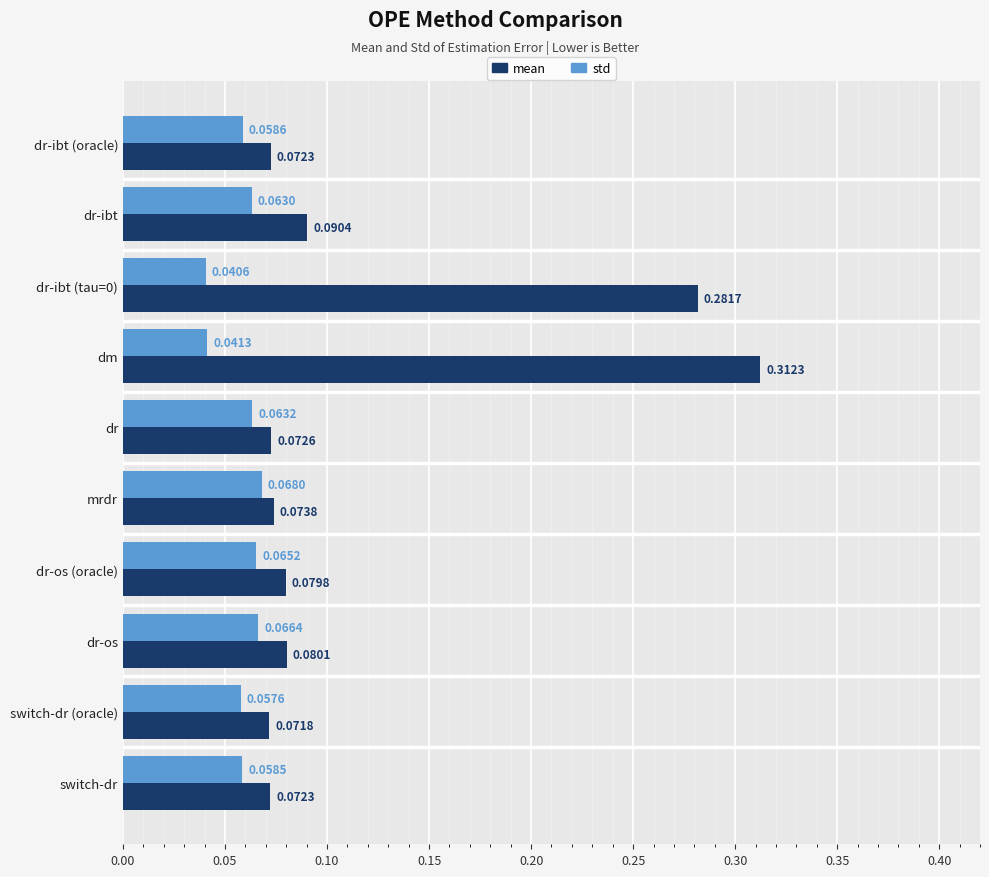

What is the sum of all std values?

0.6